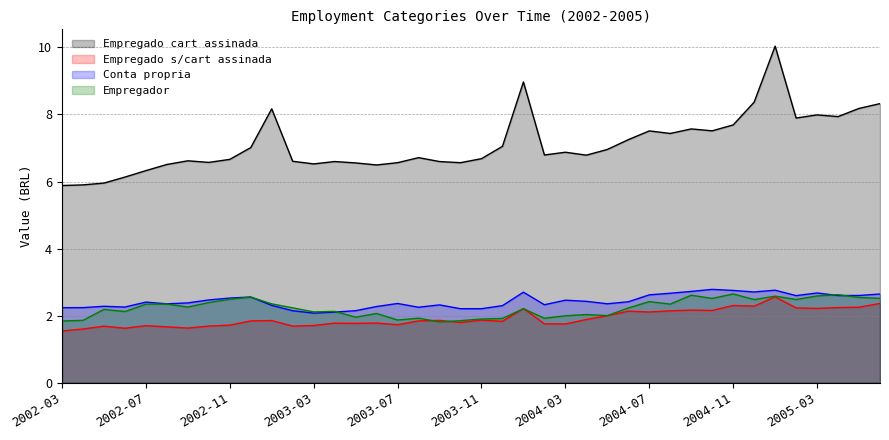

How many lines are shown in the chart?

4